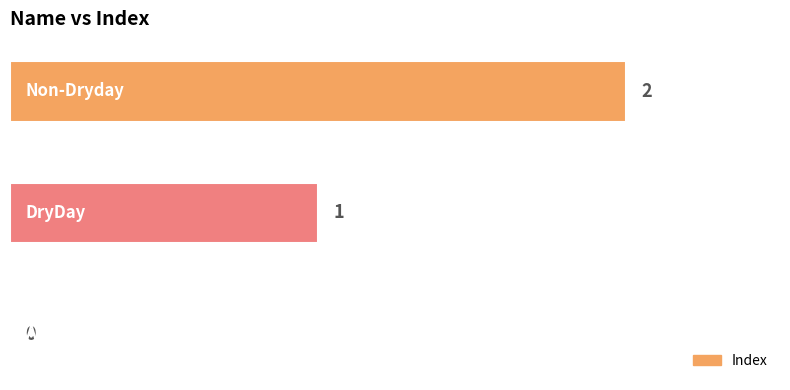

How many values are between 0 and 2?

3